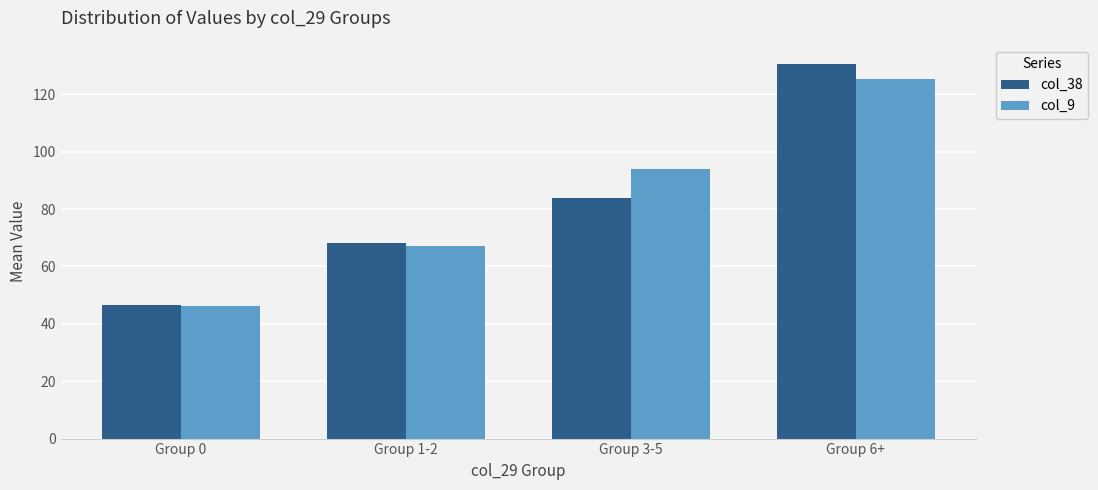

Which category has the lowest value in the col_9 series?

Group 0